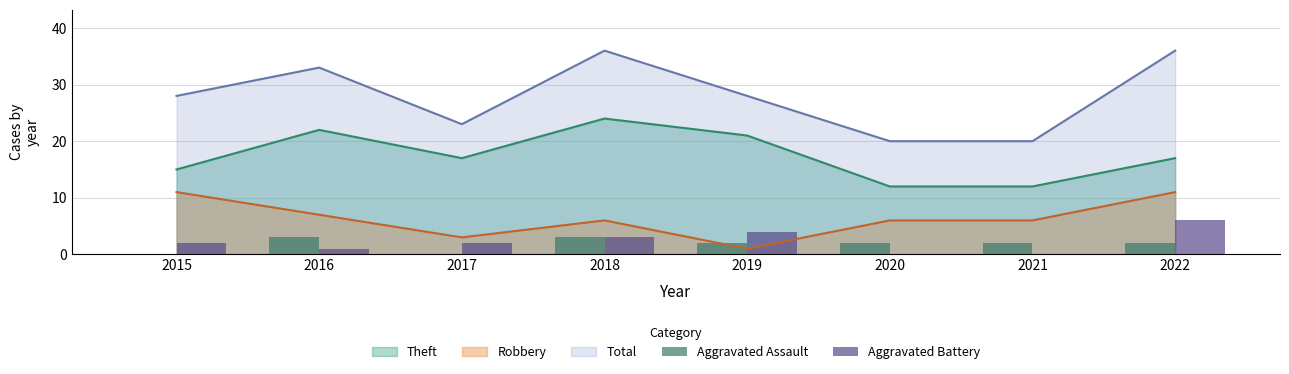

What is the sum of all Aggravated Battery values?

18